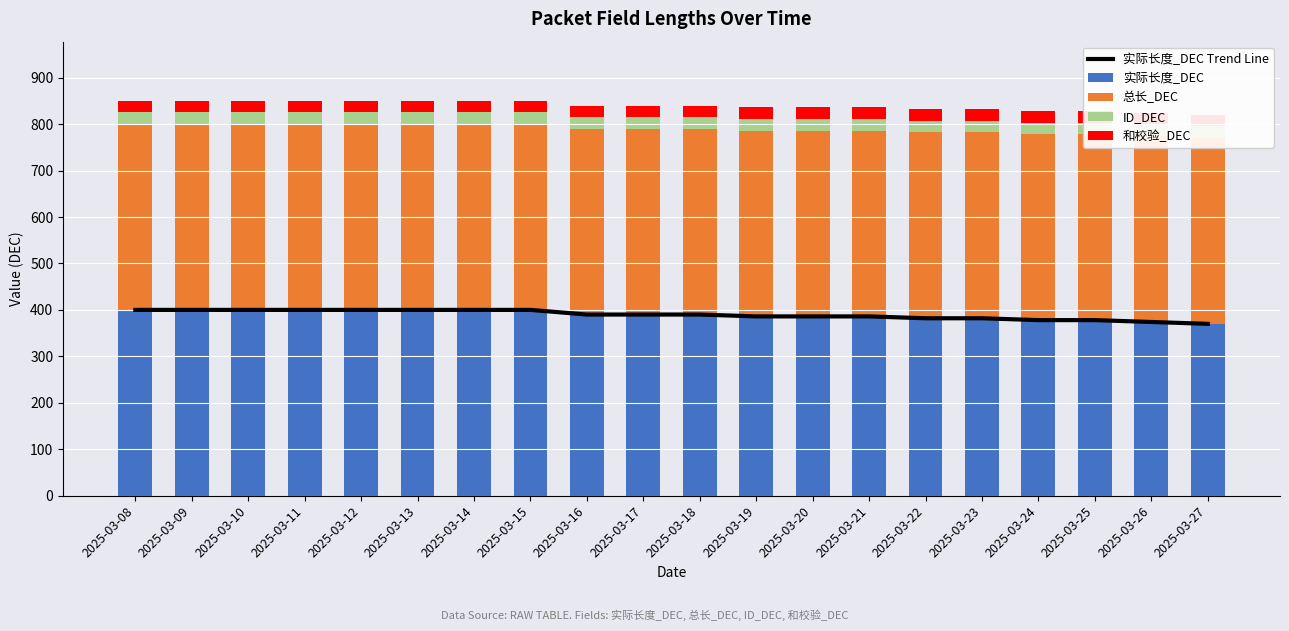

What is the difference between the second highest and second lowest values in the 实际长度_DEC series?

26